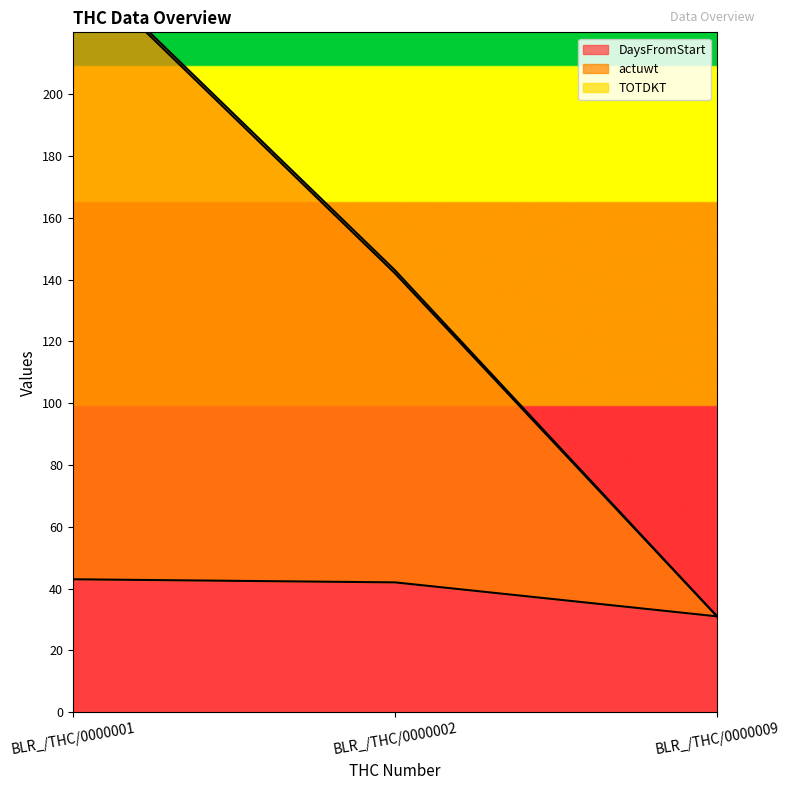

At which label does DaysFromStart reach its minimum?

BLR_/THC/0000009